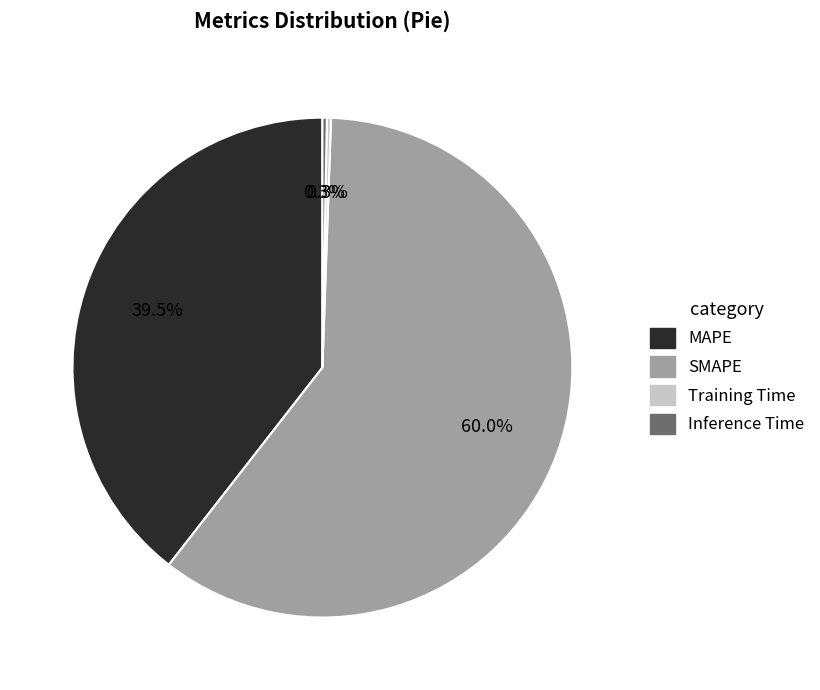

Which category has the biggest portion of the pie?

SMAPE